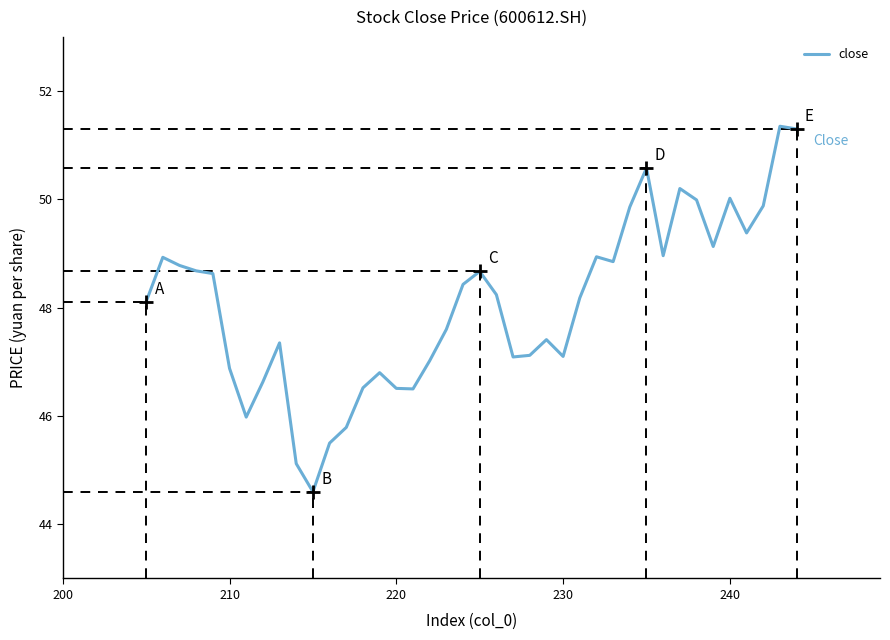

What is the sum of all values?

1922.6